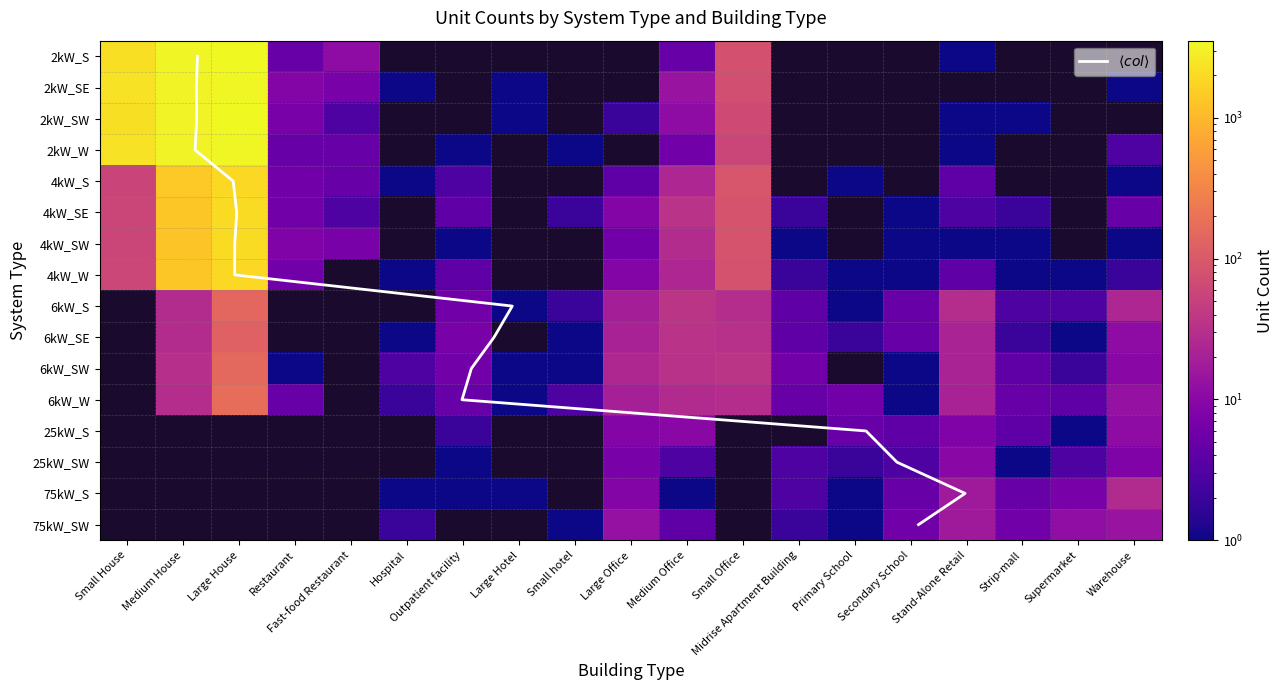

What is the difference between the maximum and second lowest values in the 2kW_W series?

3358